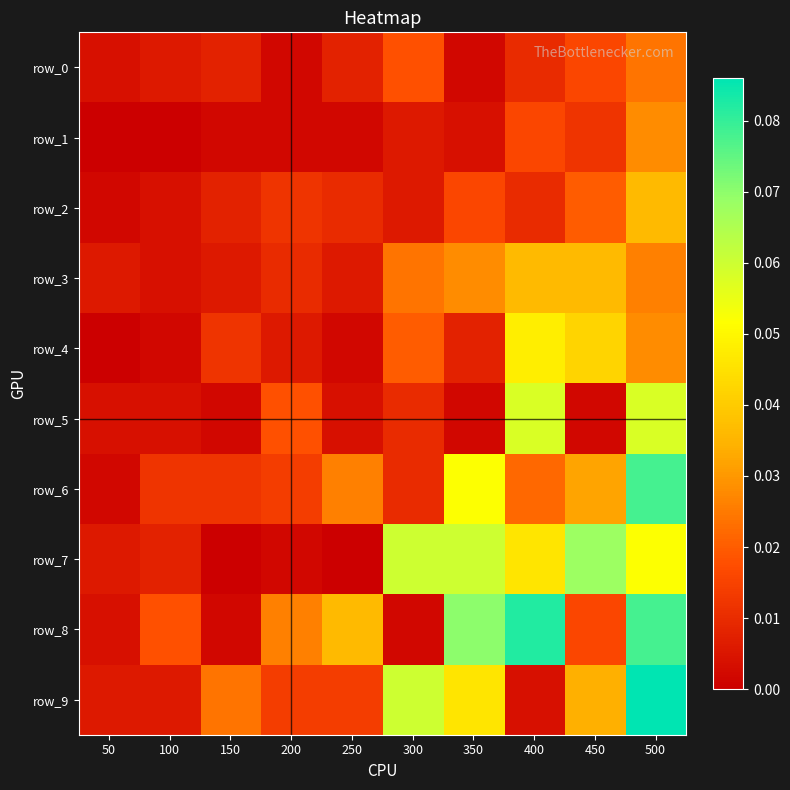

Count the row_3 values in the range 0 to 1.

10